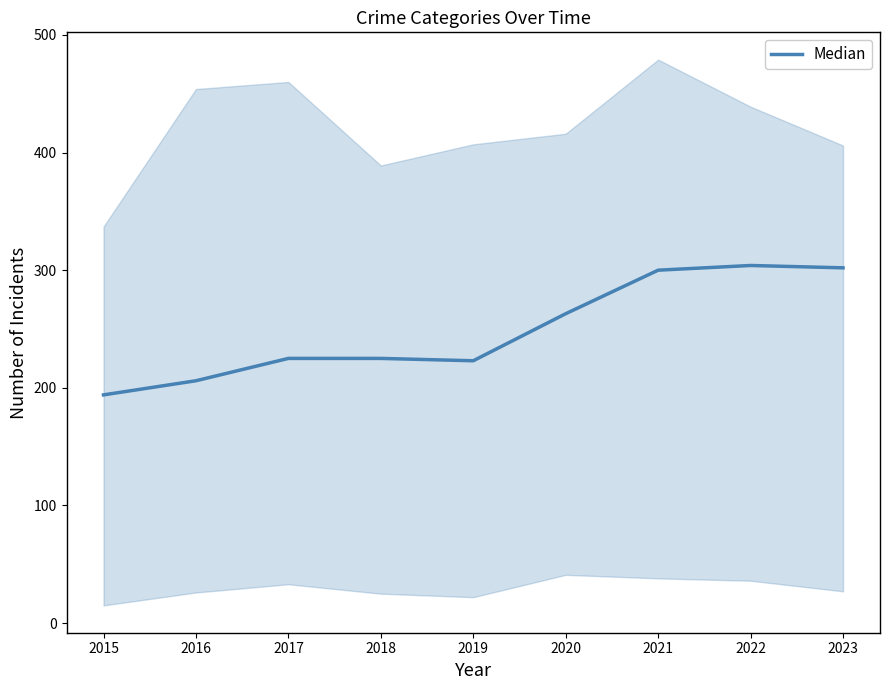

Count the number of categories in the chart.

9